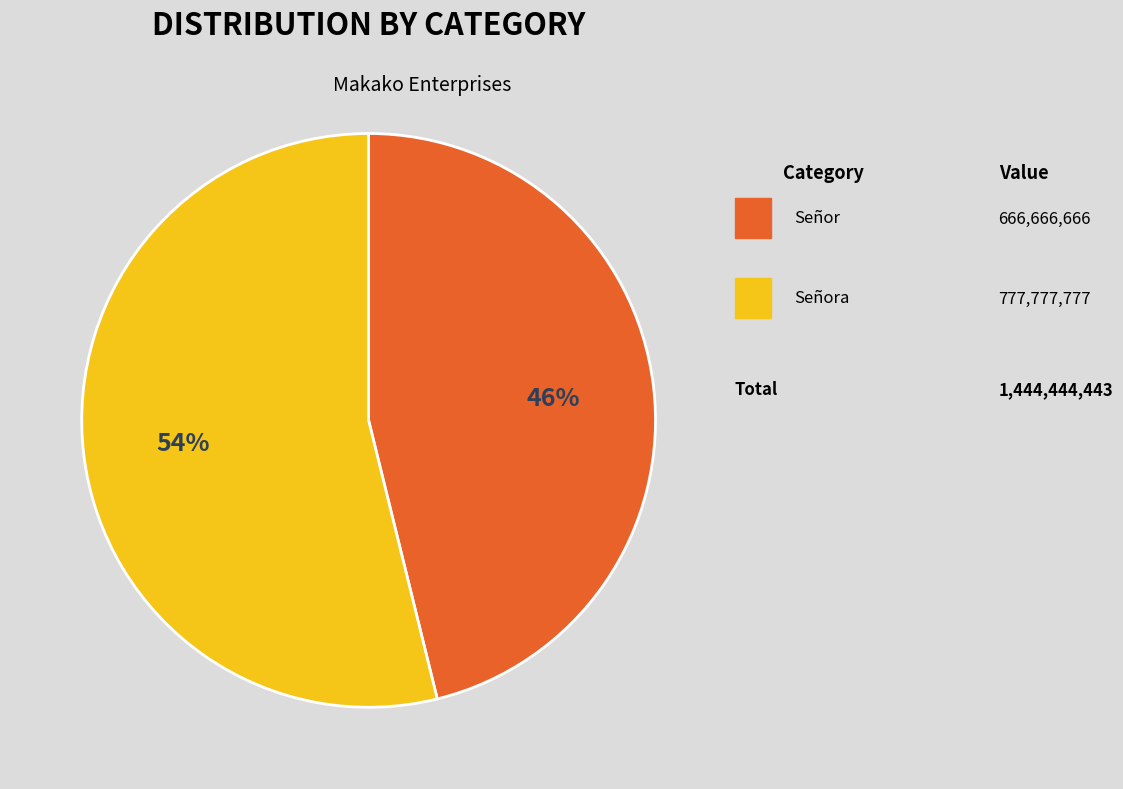

Is there any slice that represents more than half of the pie?

Yes